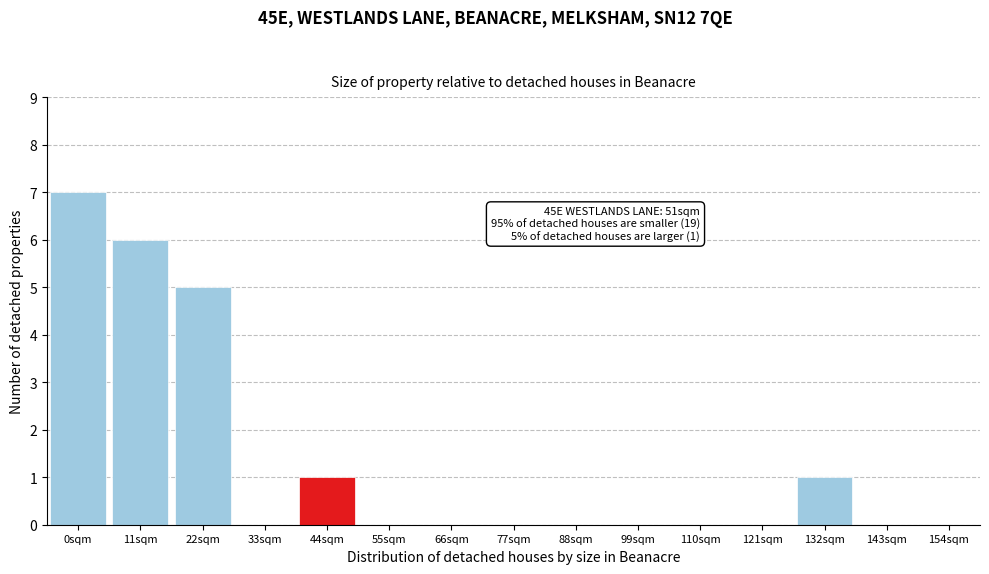

Reading right to left, what are all the values shown in this chart?

154sqm=0	143sqm=0	132sqm=1	121sqm=0	110sqm=0	99sqm=0	88sqm=0	77sqm=0	66sqm=0	55sqm=0	44sqm=1	33sqm=0	22sqm=5	11sqm=6	0sqm=7